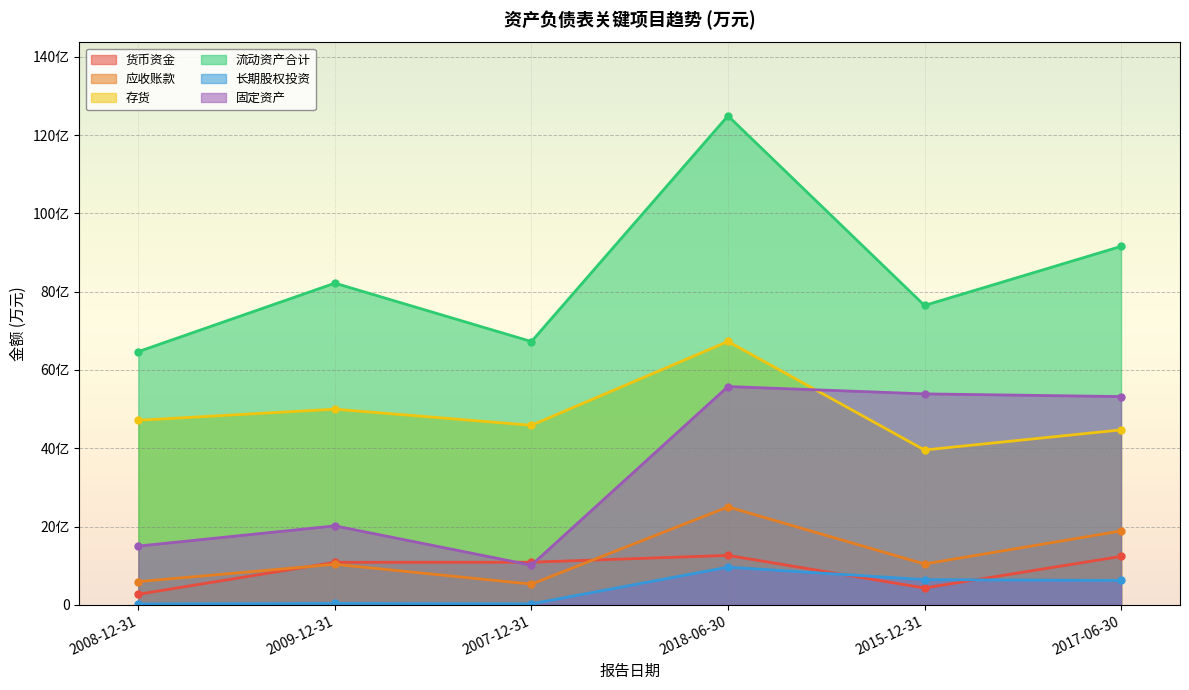

At which category does the chart reach its peak across all series?

2018-06-30